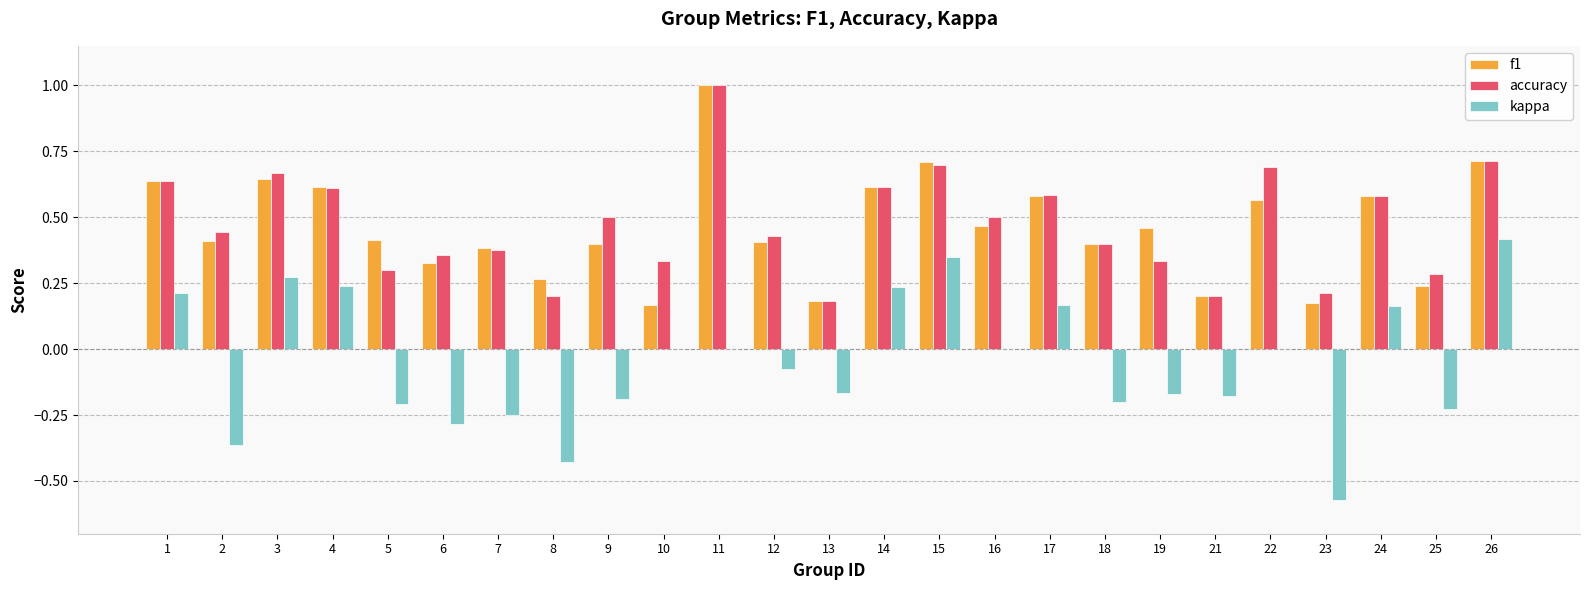

At which category is the sum across all series the highest?

11